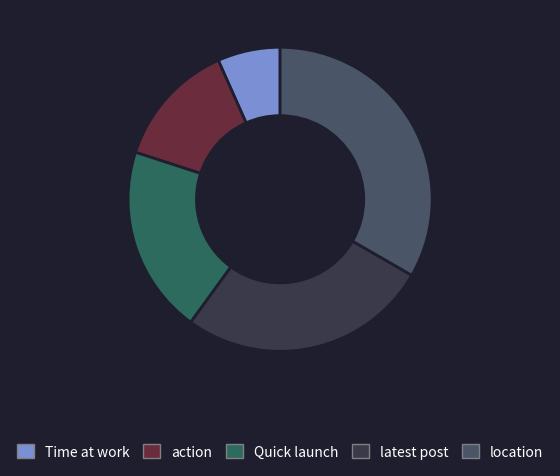

Is there a majority slice in this chart?

No